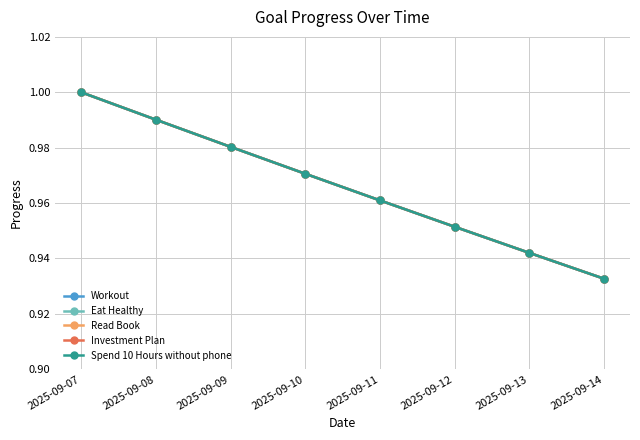

True or false: Workout has a value of 1.6 at 2025-09-13.

False